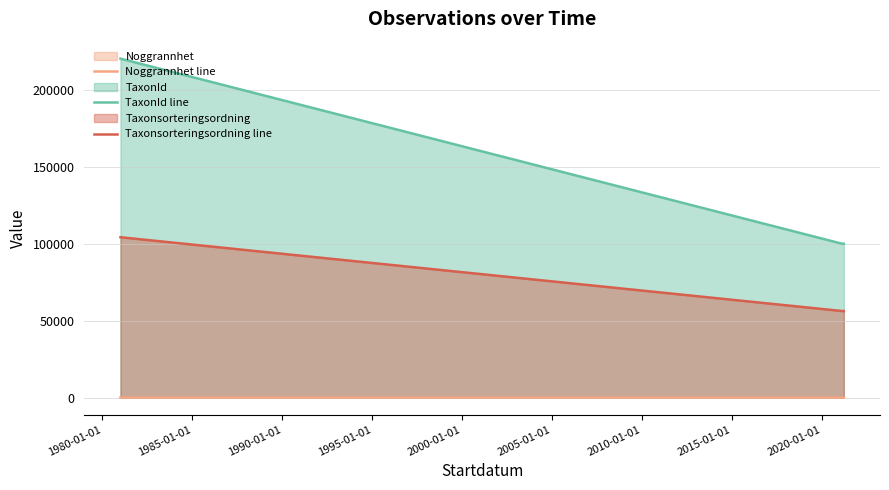

True or false: TaxonId line and Noggrannhet line intersect in this chart.

False